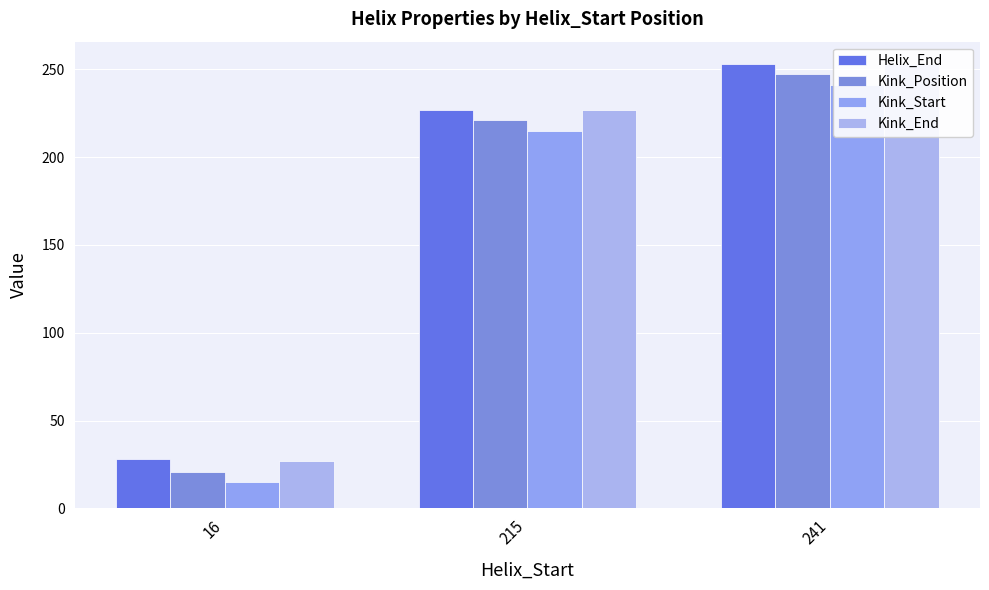

Rank the categories by Kink_Start value from lowest to highest.

16, 215, 241